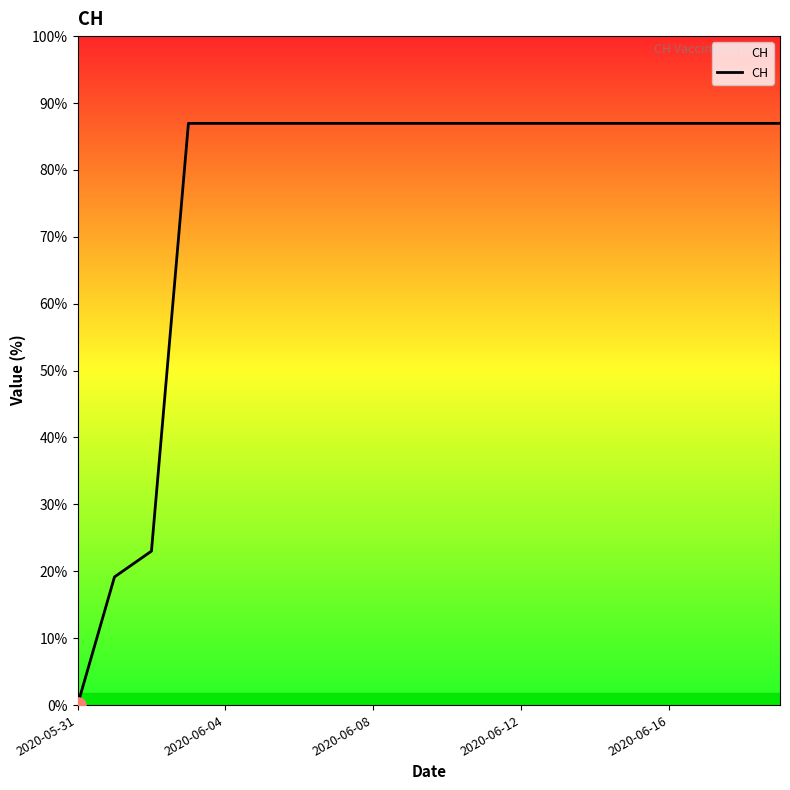

Is this an area chart (filled region under the line)?

Yes